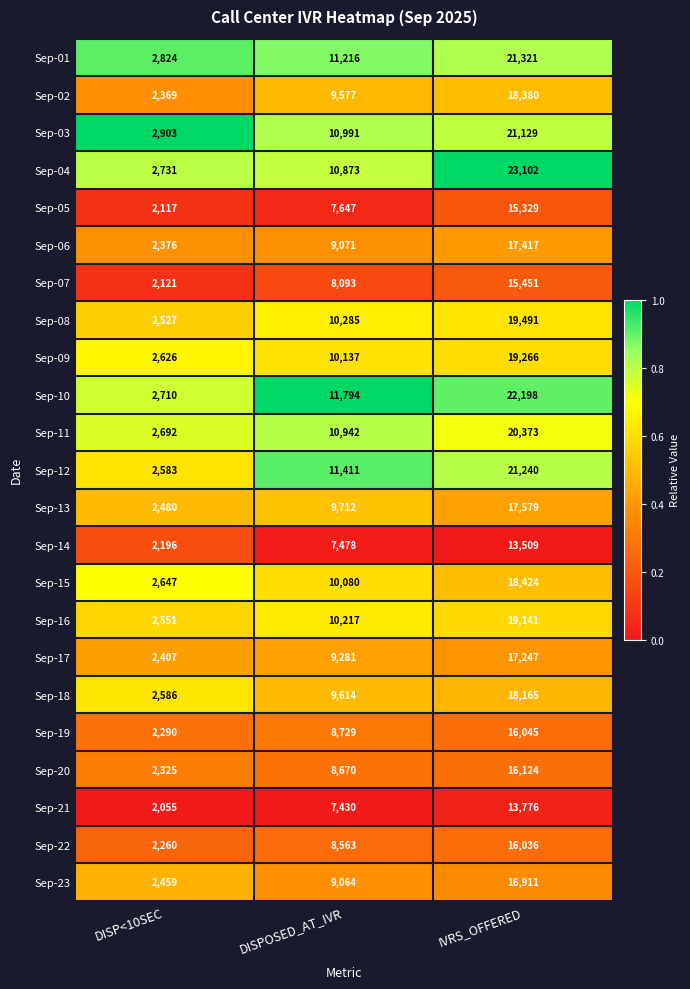

True or false: Sep-07 has a value of 9323 at IVRS_OFFERED.

False